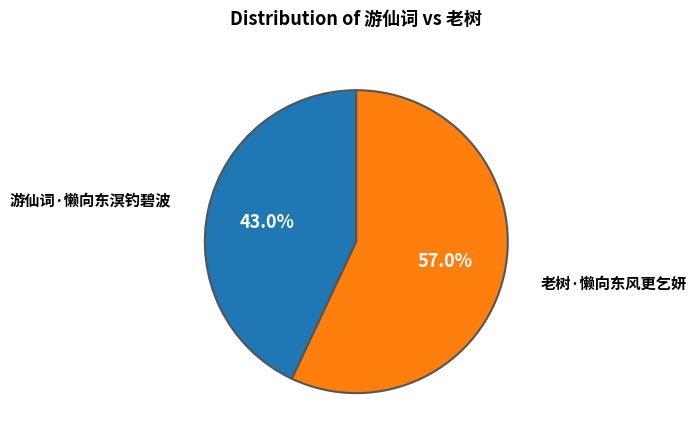

How many slices are in this pie chart?

2